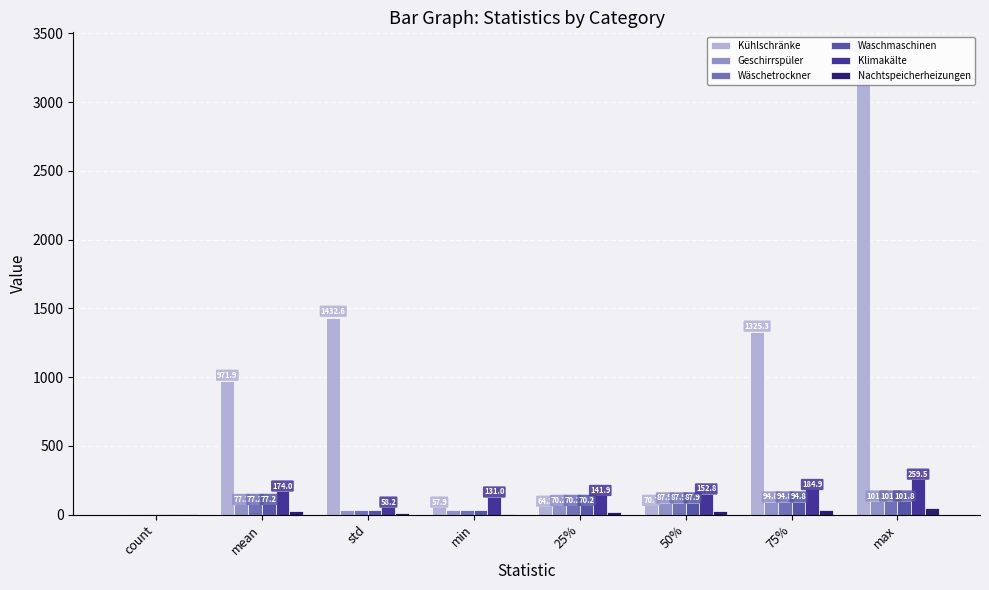

The value of Wäschetrockner at 50% is 87.9. True or false?

True